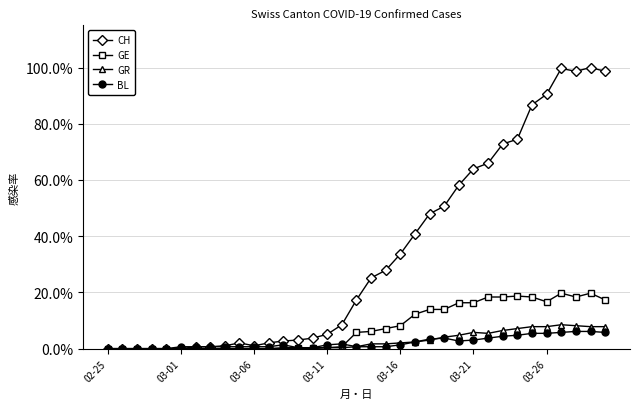

What is the highest value of the CH series?

1.0